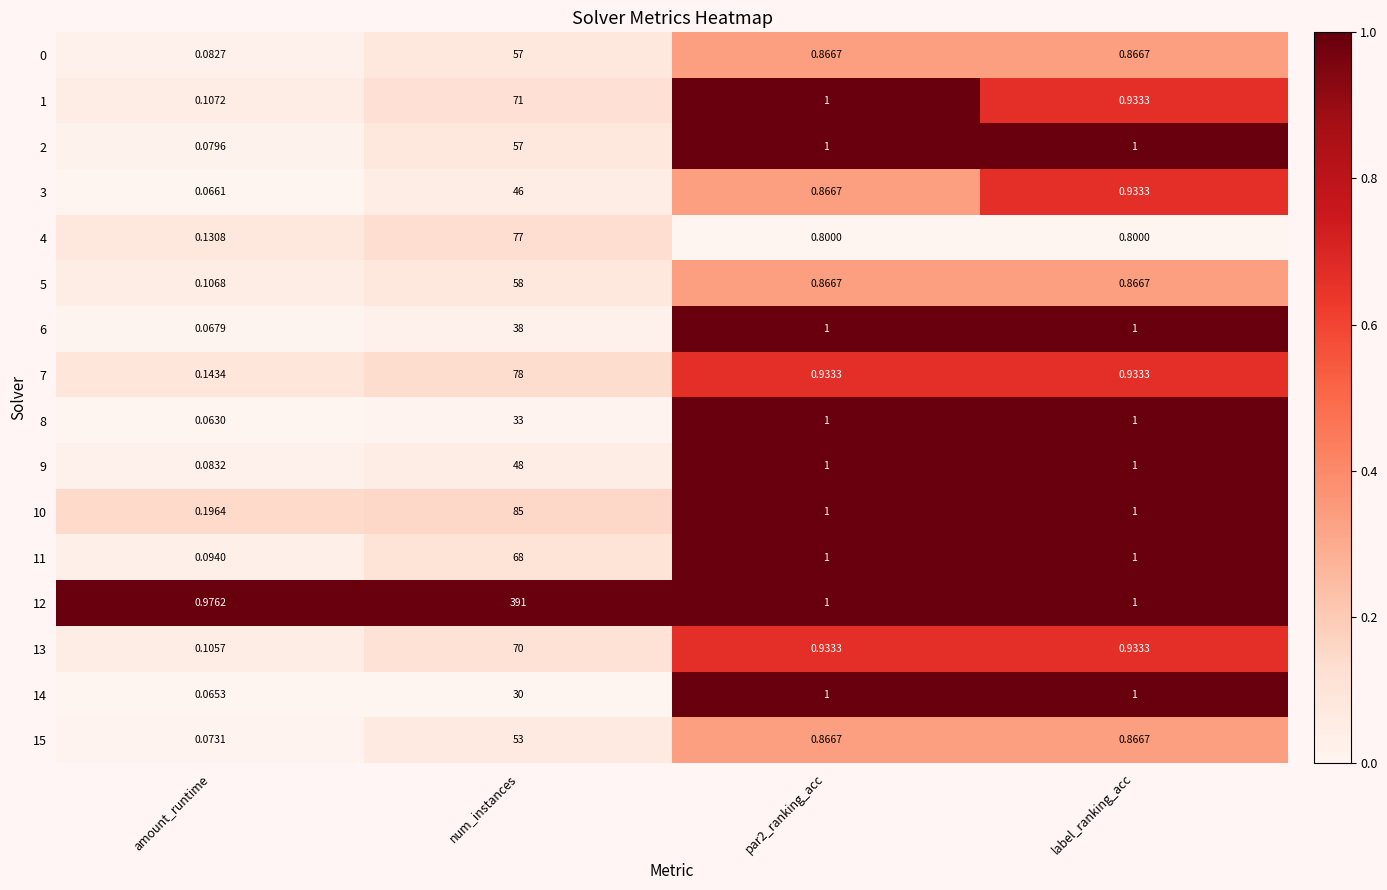

At how many categories does at least one series exceed 0?

4